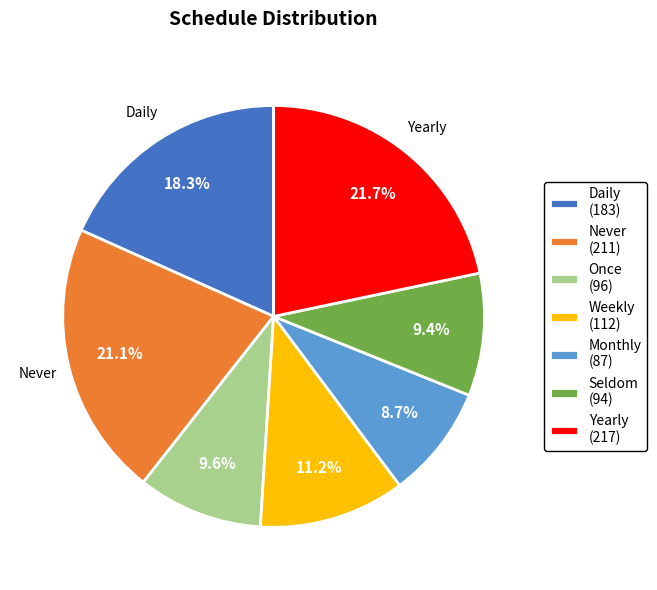

How many slices are in this pie chart?

7